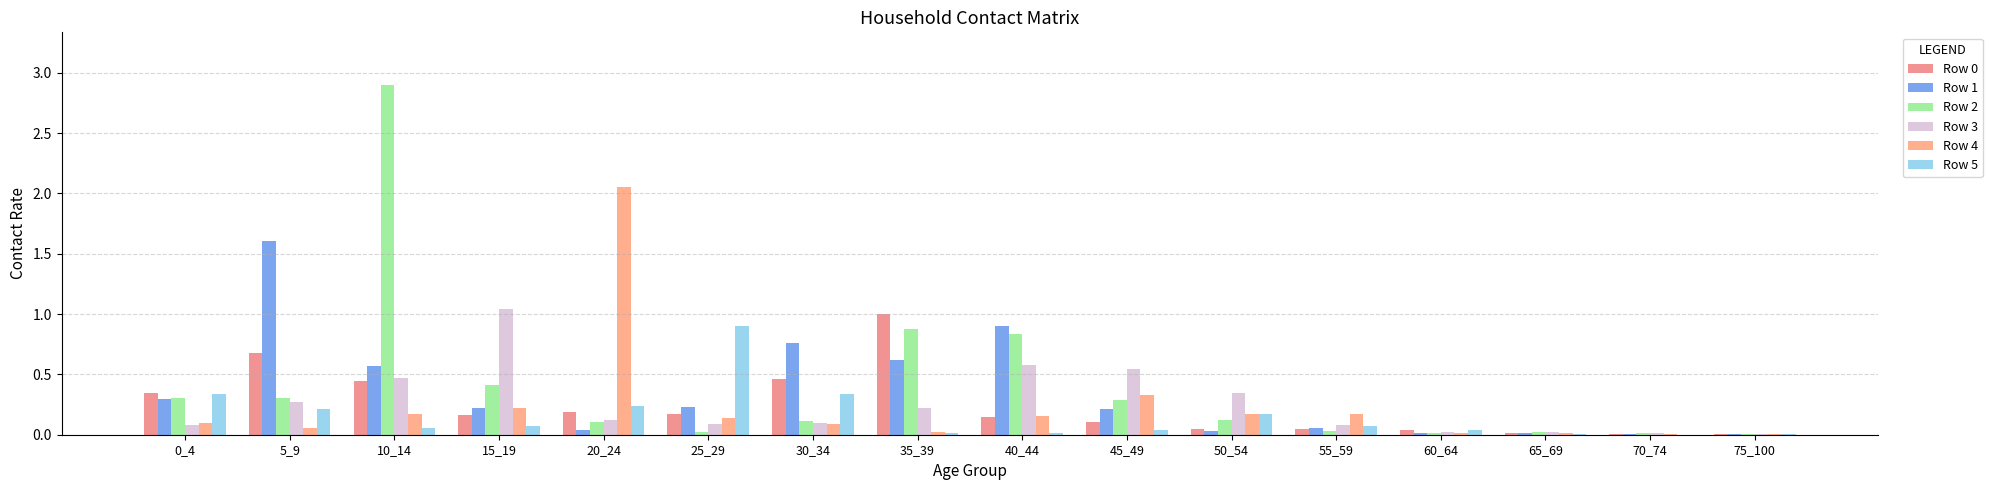

The Row 1 series shows 0.0 at 50_54. True or false?

True